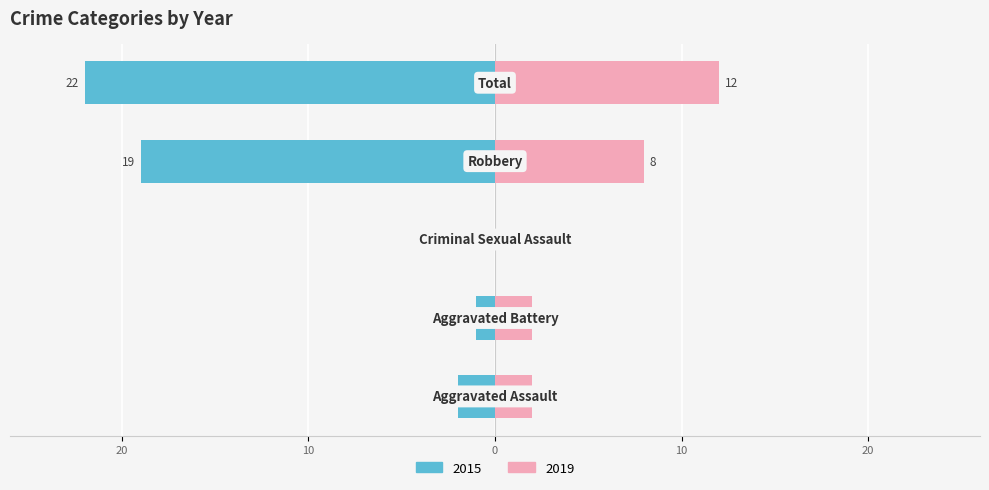

What are all the series names shown in the legend?

Left (2015), Right (2019)